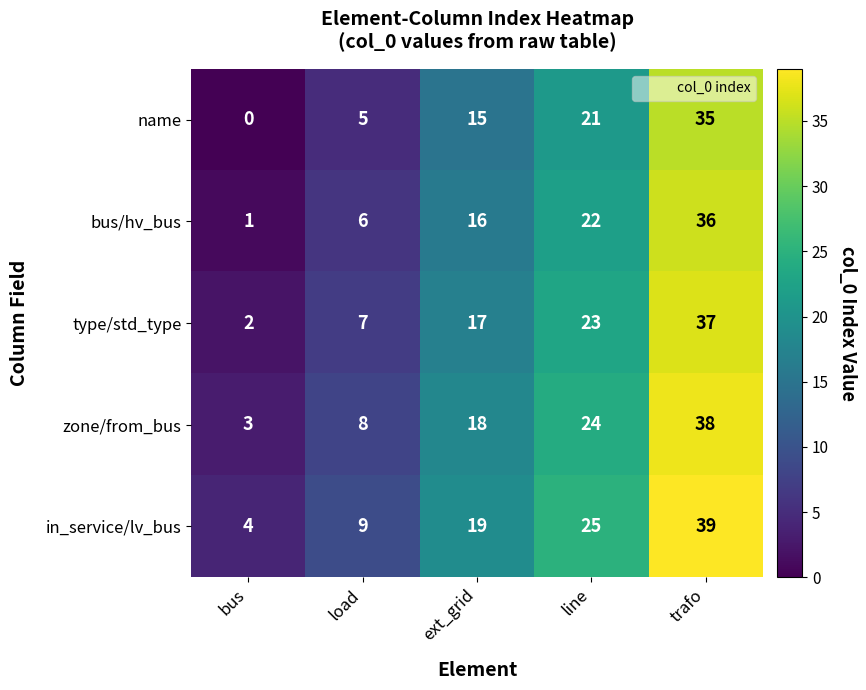

Read the name value at load.

5